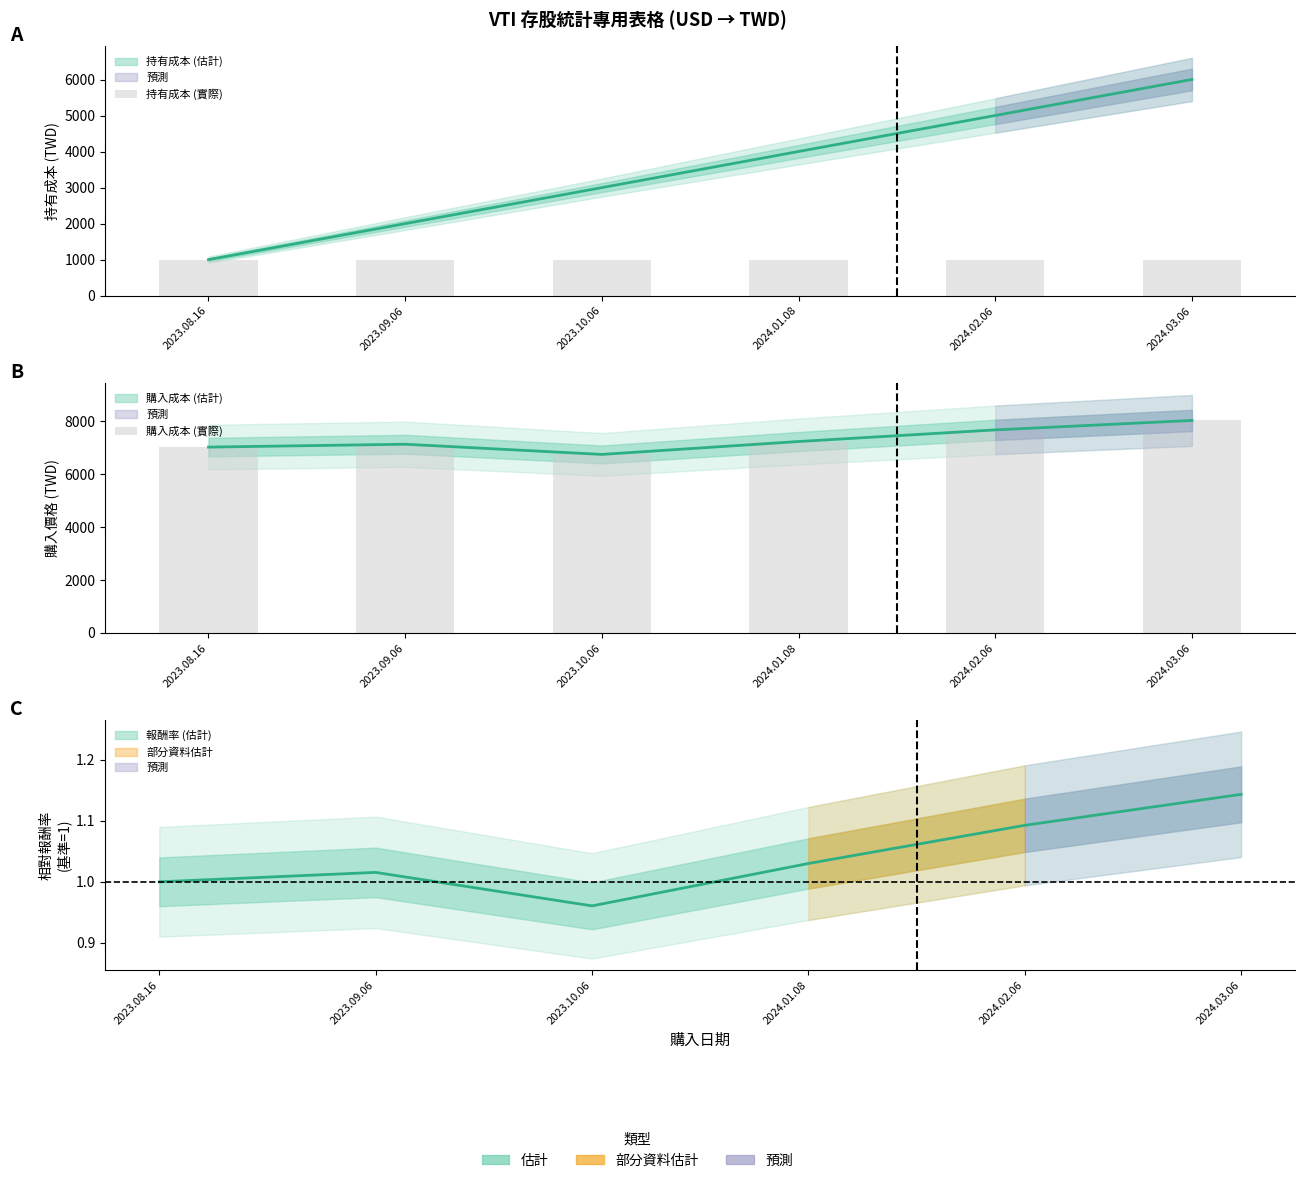

At which category does the chart reach its peak across all series?

2024.03.06